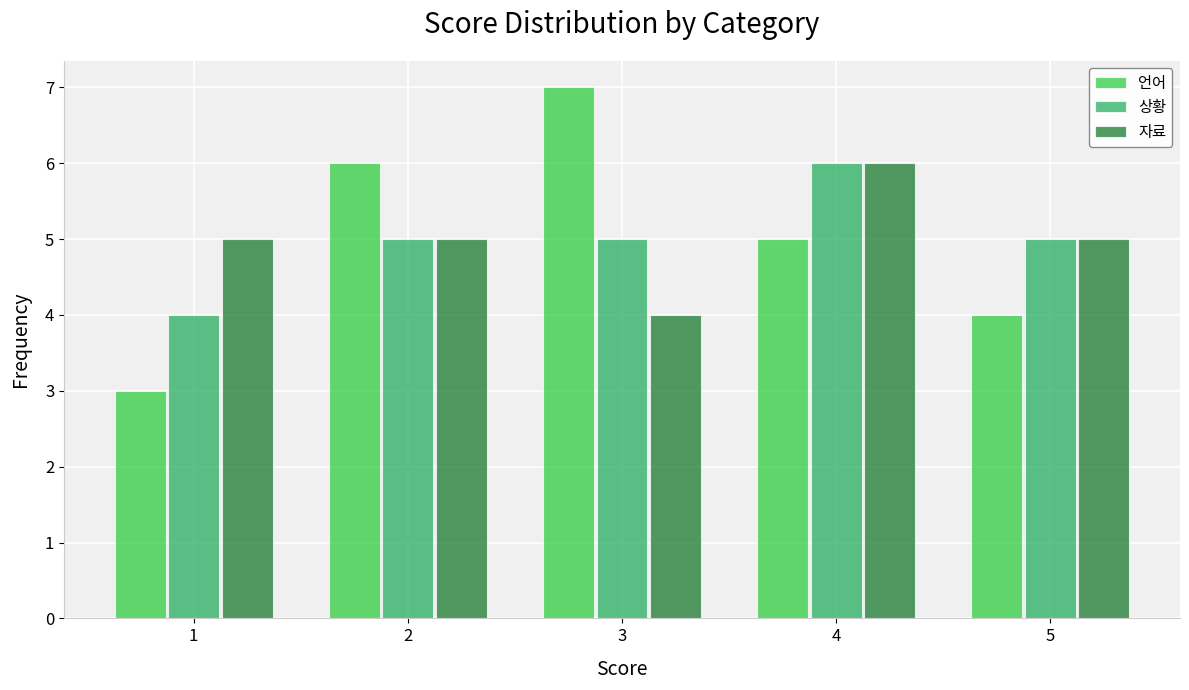

Reading right to left, transcribe all the data shown in this chart.

언어: 4	5	7	6	3
상황: 5	6	5	5	4
자료: 5	6	4	5	5